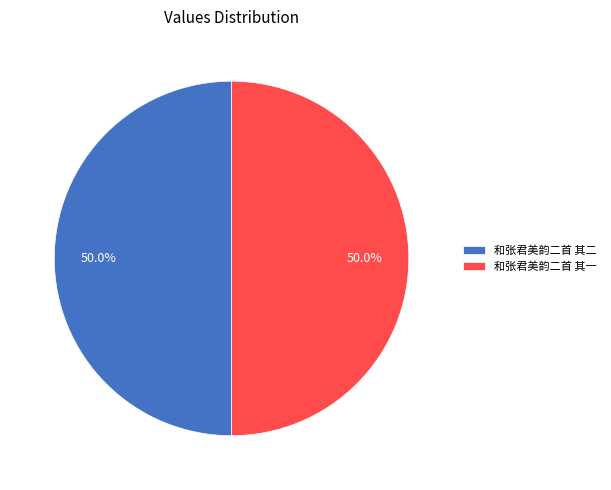

What percentage is NOT represented by 和张君美韵二首 其二?

50.0%